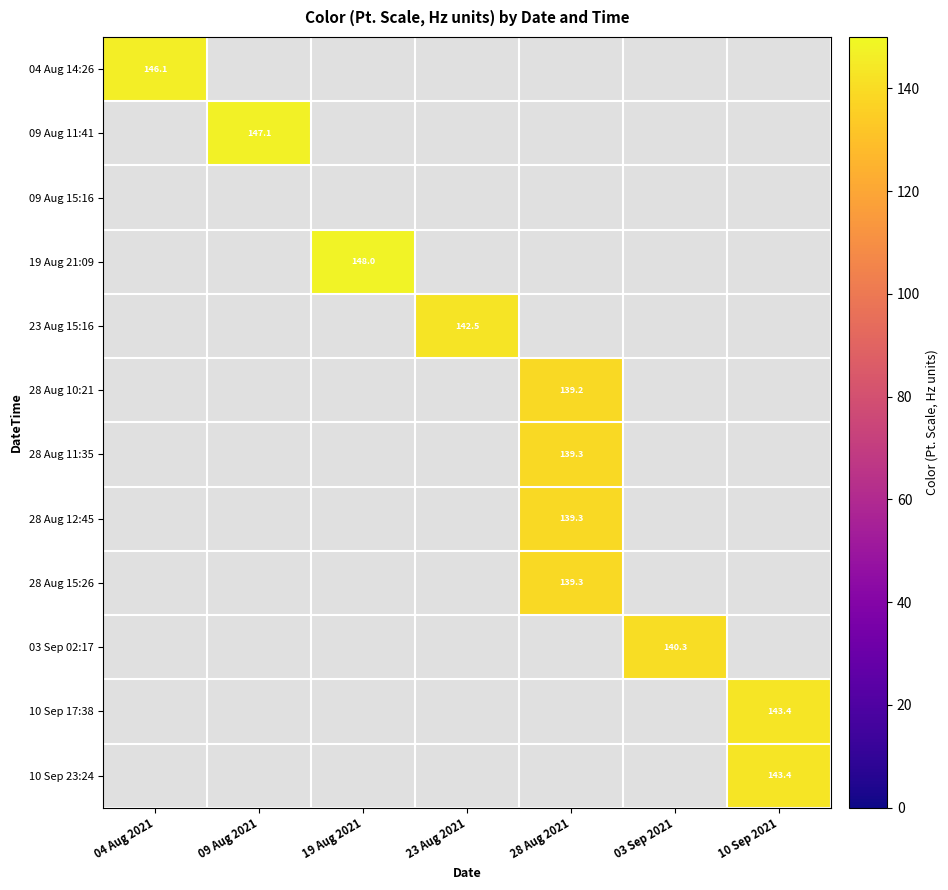

True or false: 10 Sep 23:24 has a value of 38.8 at 10 Sep 2021.

False